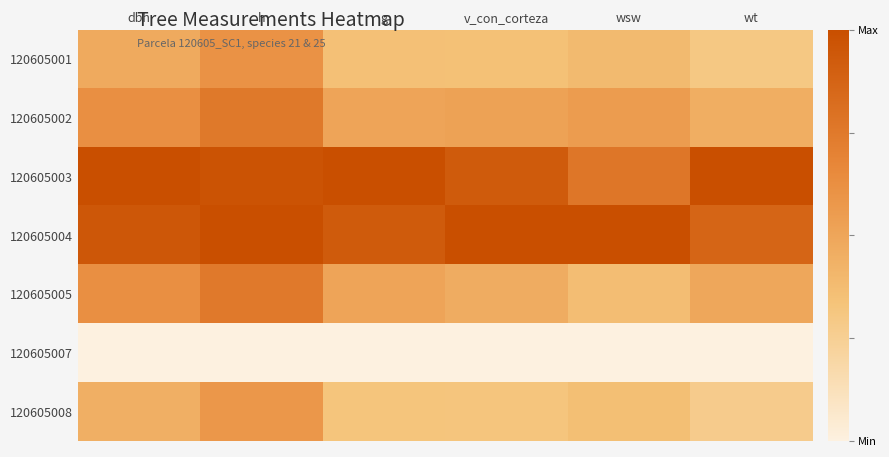

Between dbh and g, which is larger?

dbh